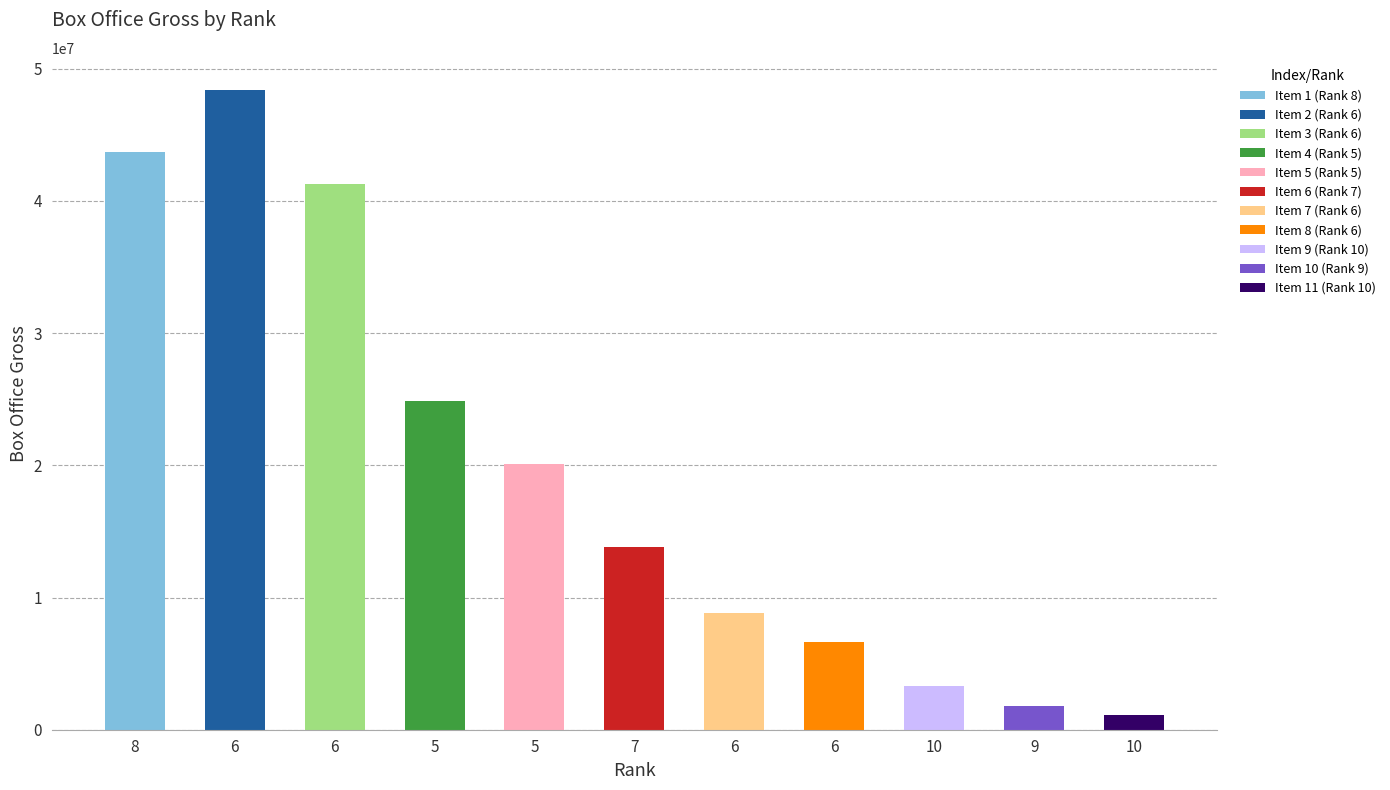

Between 9 and 10, which is larger?

10